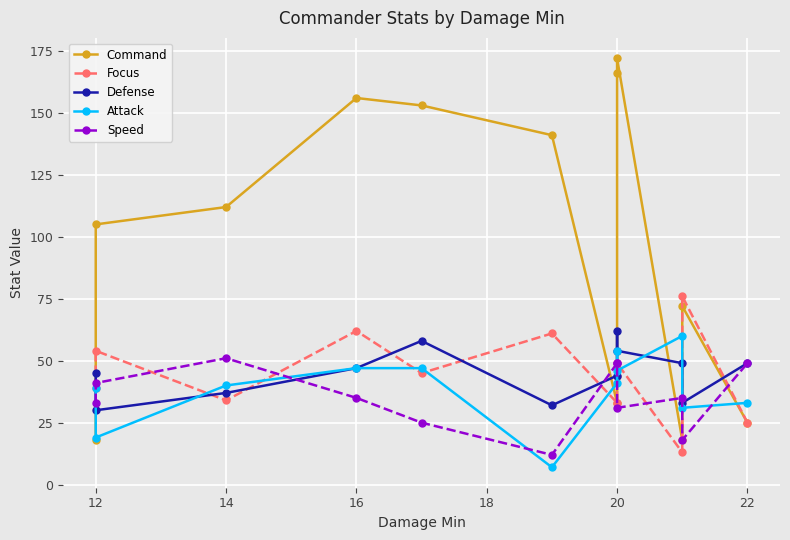

Between 14 and 22, which is larger?

14